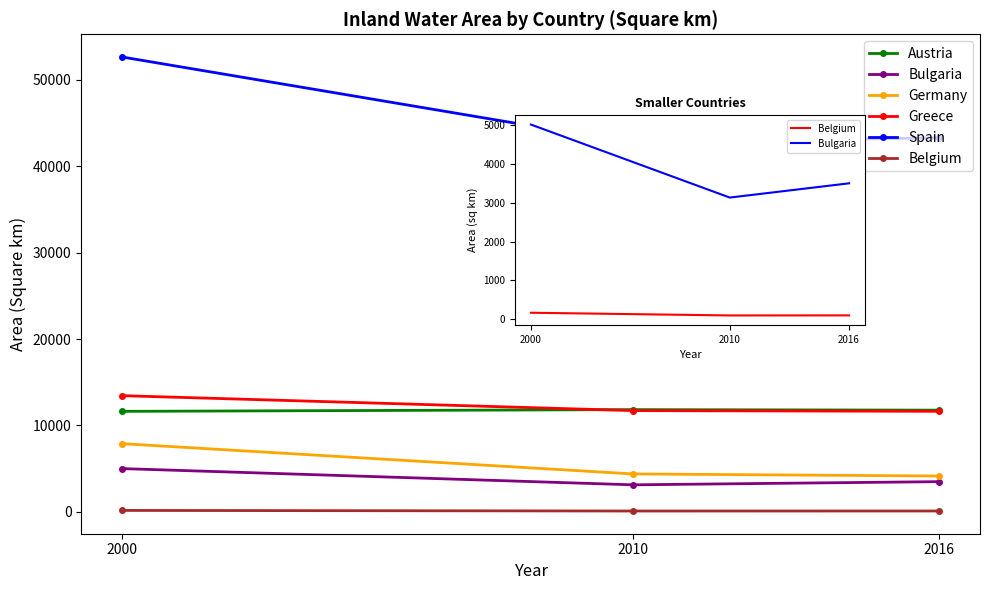

Does the chart have visible grid lines?

No